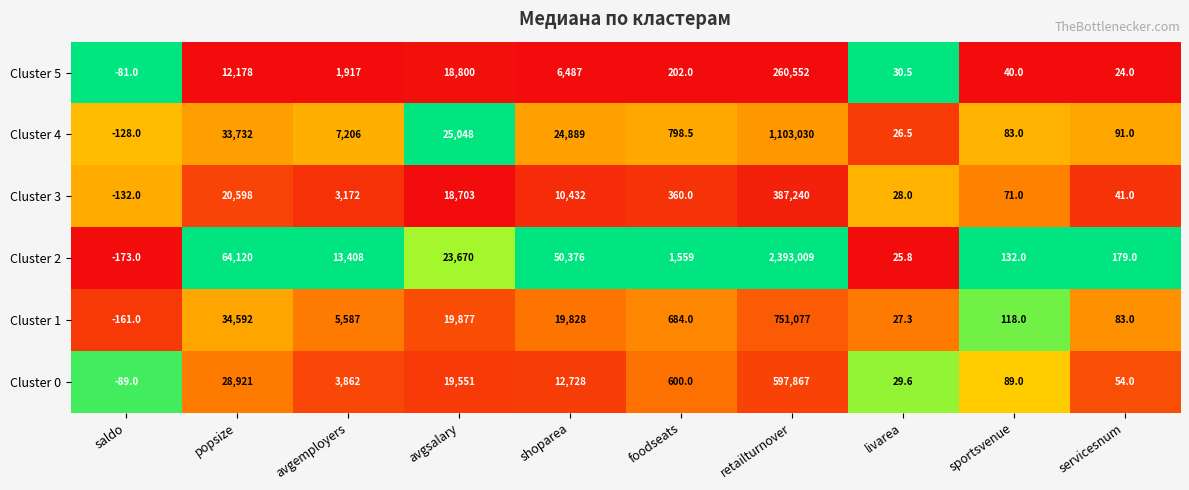

At which category is the sum across all series the highest?

retailturnover